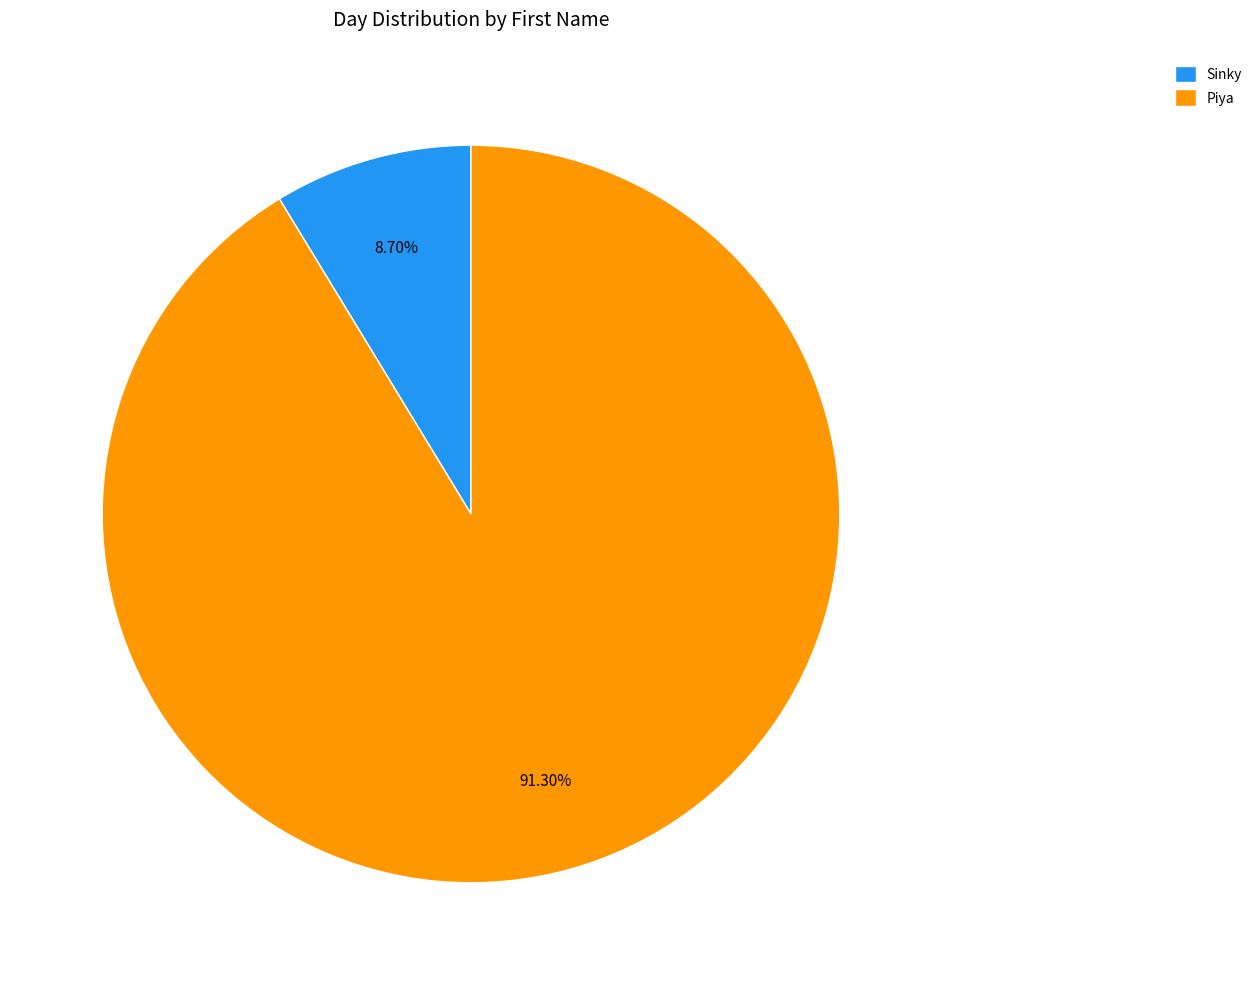

Approximately how many times larger is the value at Piya compared to Sinky?

10.5